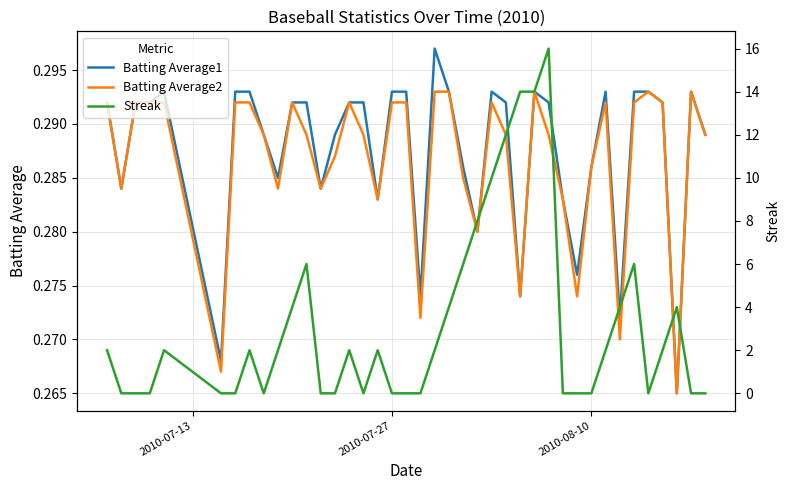

How many lines are shown in the chart?

3